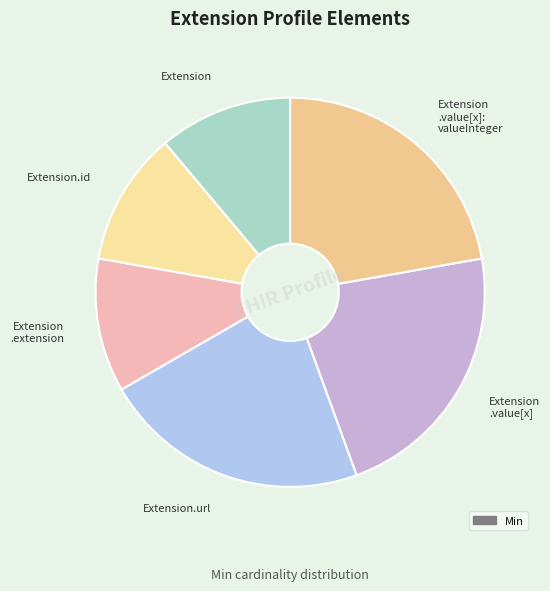

How many segments does this pie chart have?

6